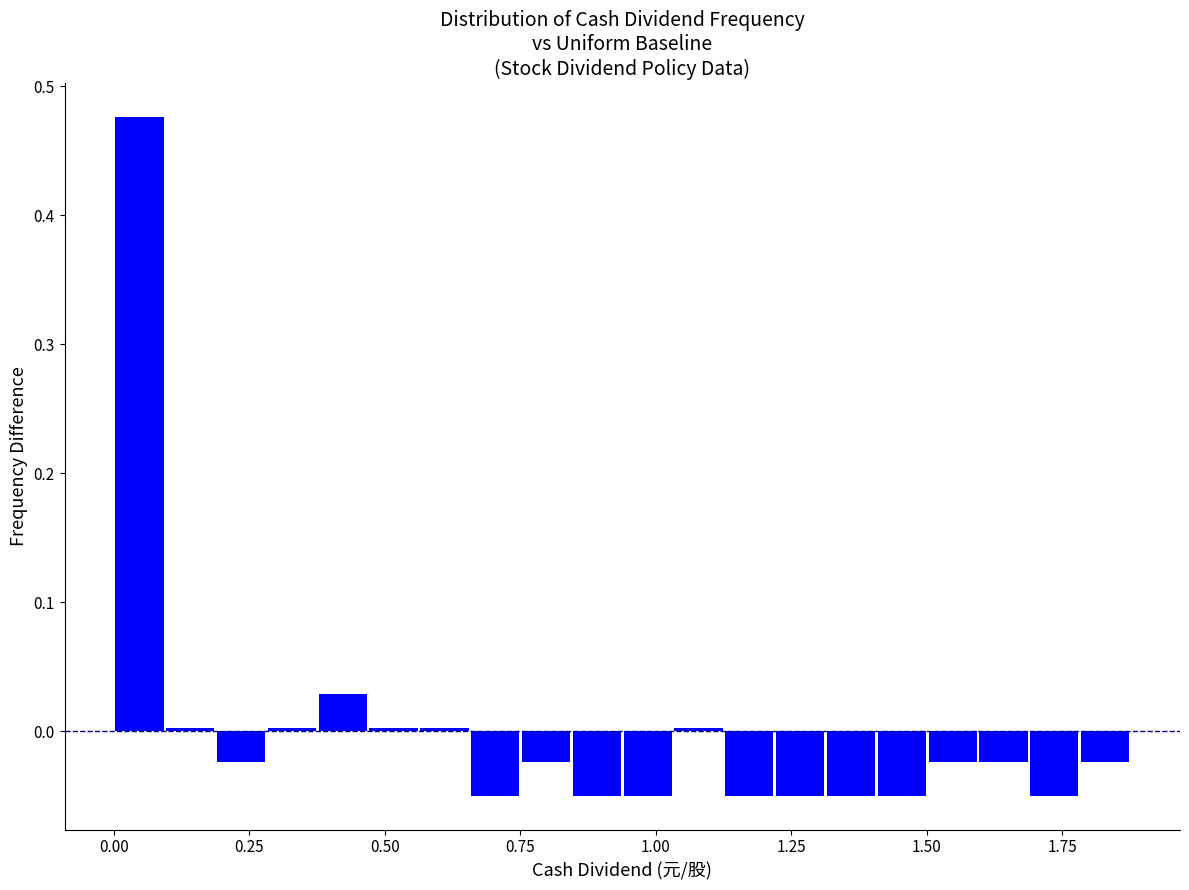

Read against the x-axis, roughly where is the centre of the tallest bar?

0.05